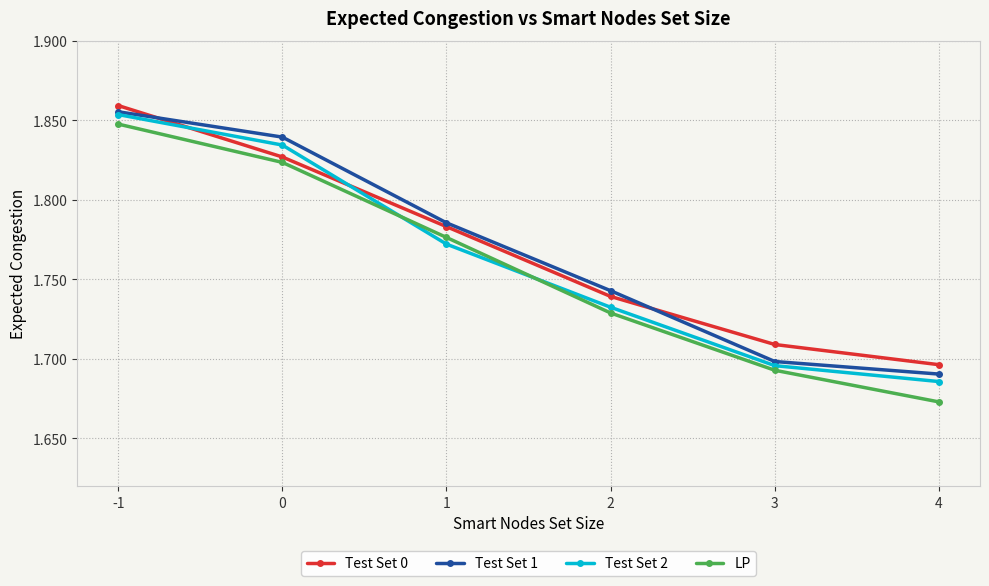

The value of Test Set 0 at 4 is 2.5. True or false?

False